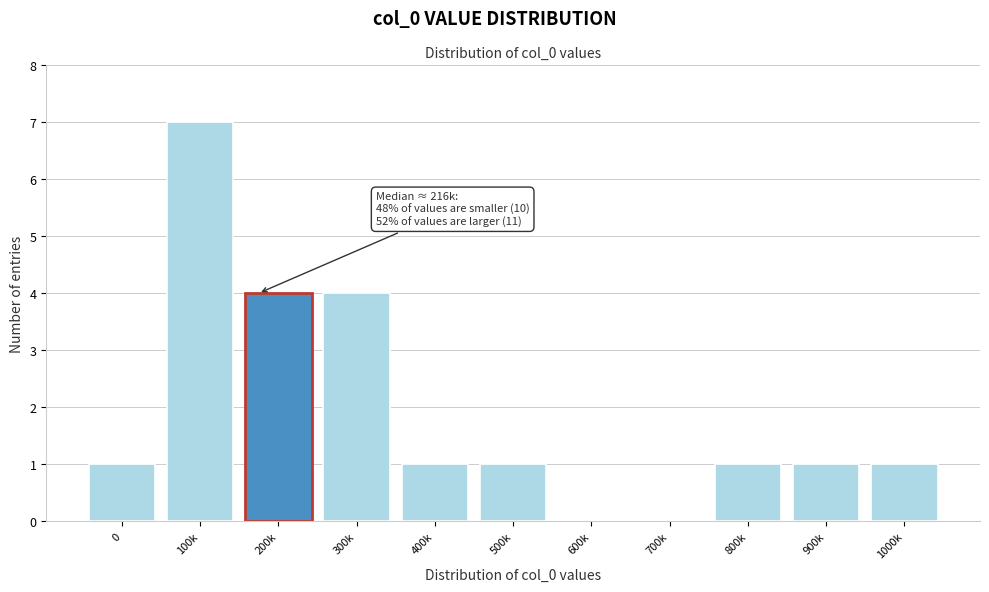

Reading right to left, list all the values displayed in this chart.

1000k=1	900k=1	800k=1	700k=0	600k=0	500k=1	400k=1	300k=4	200k=4	100k=7	0=1